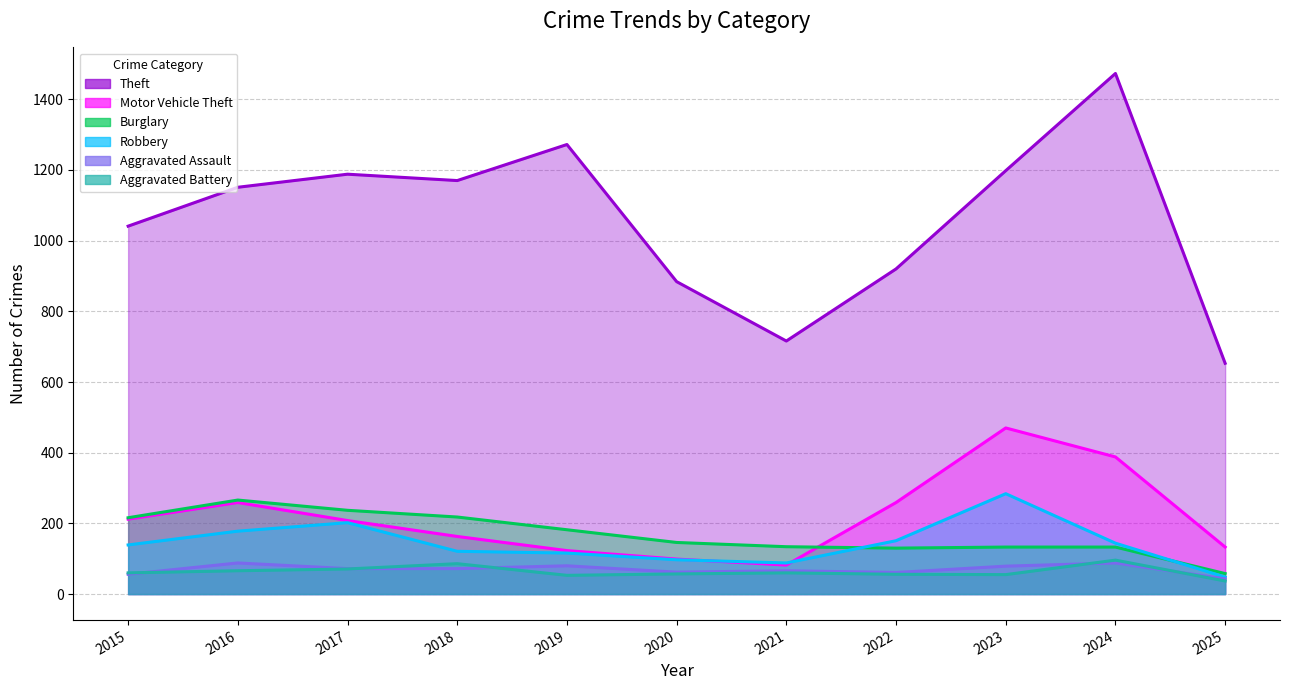

Reading left to right, list all the values displayed in this chart.

Theft: 2015=1041	2016=1151	2017=1188	2018=1170	2019=1272	2020=884	2021=716	2022=920	2023=1198	2024=1473	2025=653
Motor Vehicle Theft: 2015=212	2016=259	2017=208	2018=163	2019=123	2020=99	2021=82	2022=259	2023=470	2024=388	2025=133
Burglary: 2015=216	2016=266	2017=237	2018=218	2019=182	2020=146	2021=134	2022=130	2023=133	2024=133	2025=58
Robbery: 2015=139	2016=178	2017=202	2018=121	2019=116	2020=97	2021=88	2022=151	2023=284	2024=144	2025=48
Aggravated Assault: 2015=56	2016=88	2017=72	2018=72	2019=80	2020=62	2021=66	2022=61	2023=79	2024=88	2025=43
Aggravated Battery: 2015=60	2016=66	2017=71	2018=86	2019=53	2020=57	2021=60	2022=56	2023=55	2024=96	2025=37